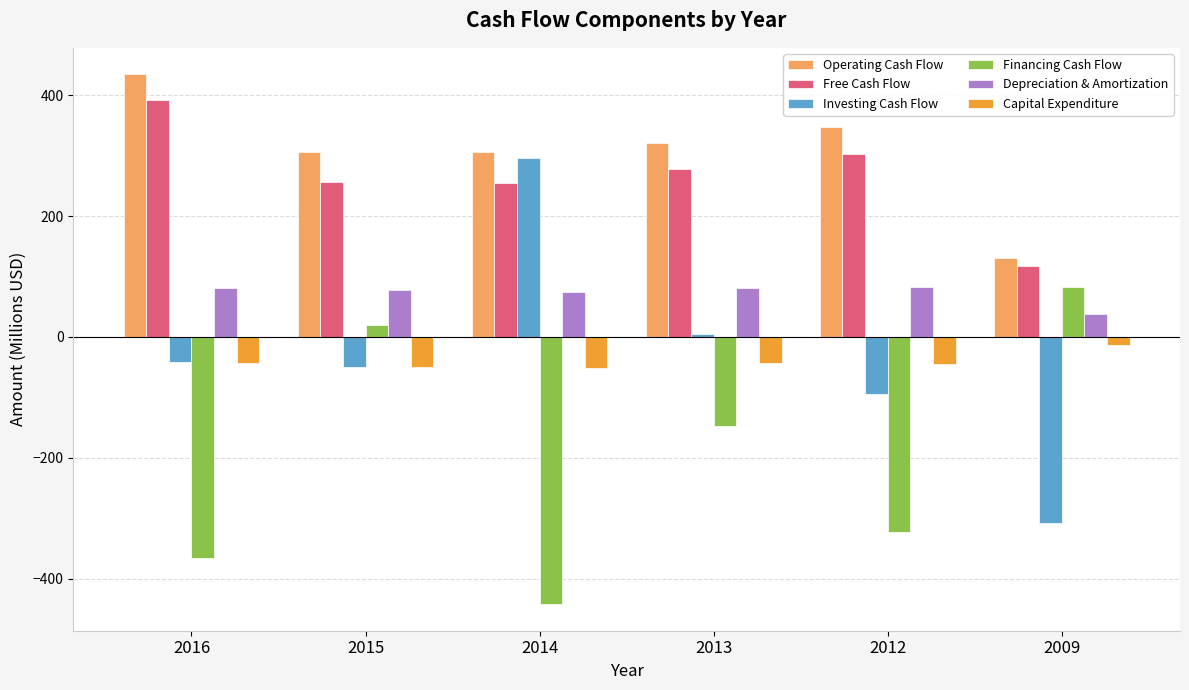

Which series changed the most between 2014 and 2009?

Investing Cash Flow